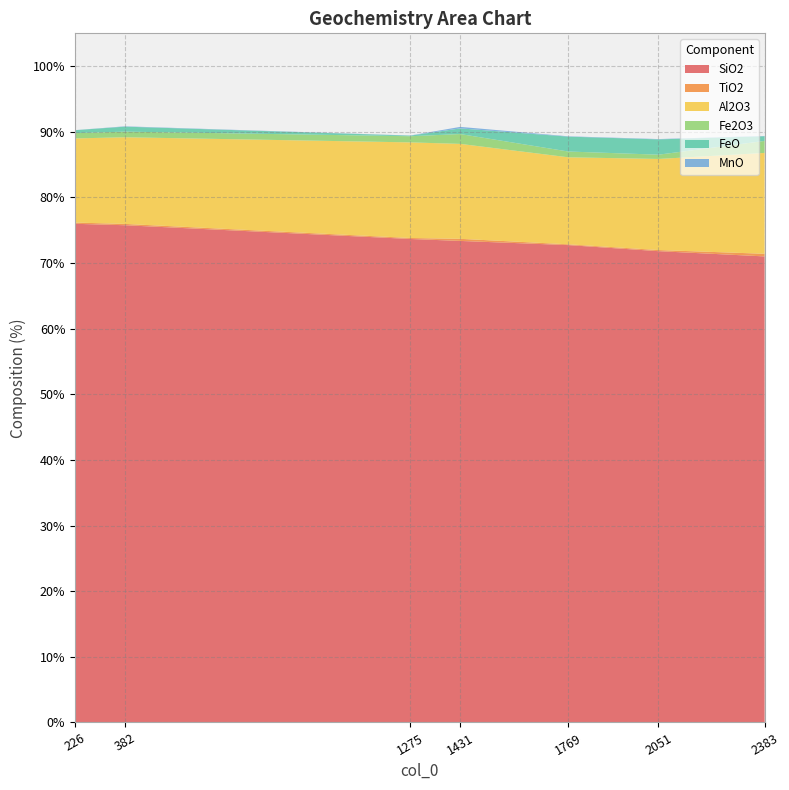

Reading right to left, what are all the values shown in this chart?

SiO2: 2383=71.0	2051=71.8	1769=72.7	1431=73.4	1275=73.7	382=75.8	226=76.0
TiO2: 2383=0.4	2051=0.2	1769=0.1	1431=0.3	1275=0.1	382=0.2	226=0.2
Al2O3: 2383=15.4	2051=13.9	1769=13.3	1431=14.5	1275=14.6	382=13.2	226=12.8
Fe2O3: 2383=1.8	2051=0.7	1769=0.9	1431=1.5	1275=0.9	382=0.9	226=0.8
FeO: 2383=0.7	2051=2.3	1769=2.3	1431=0.9	1275=0.1	382=0.8	226=0.4
MnO: 2383=0.0	2051=0.1	1769=0.1	1431=0.2	1275=0.0	382=0.0	226=0.0